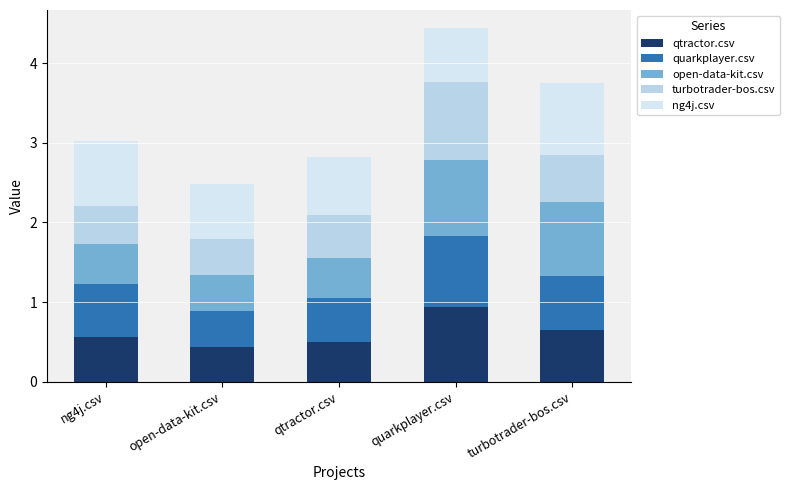

How many series are shown in this chart?

5